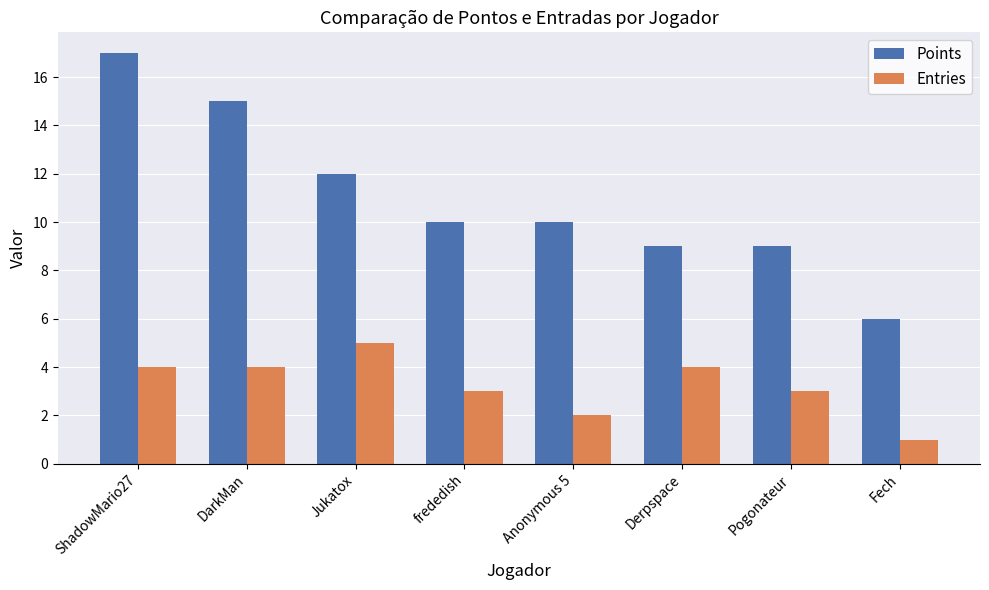

What is the label of the 1st bar from the right?

Fech